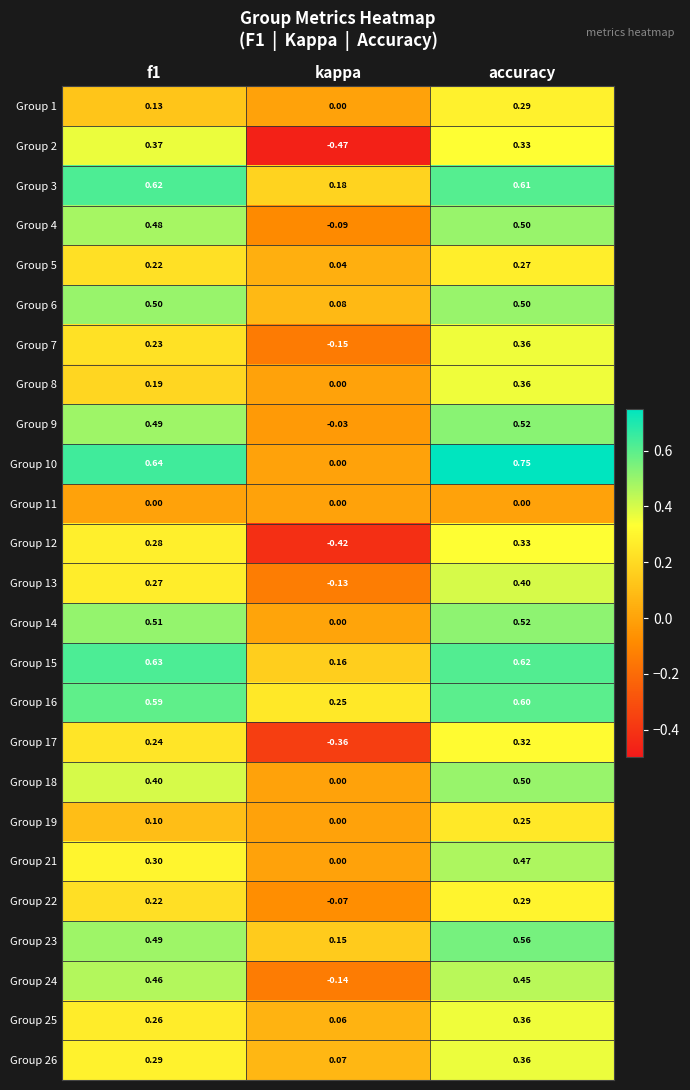

Which label corresponds to the smallest value in the chart?

kappa